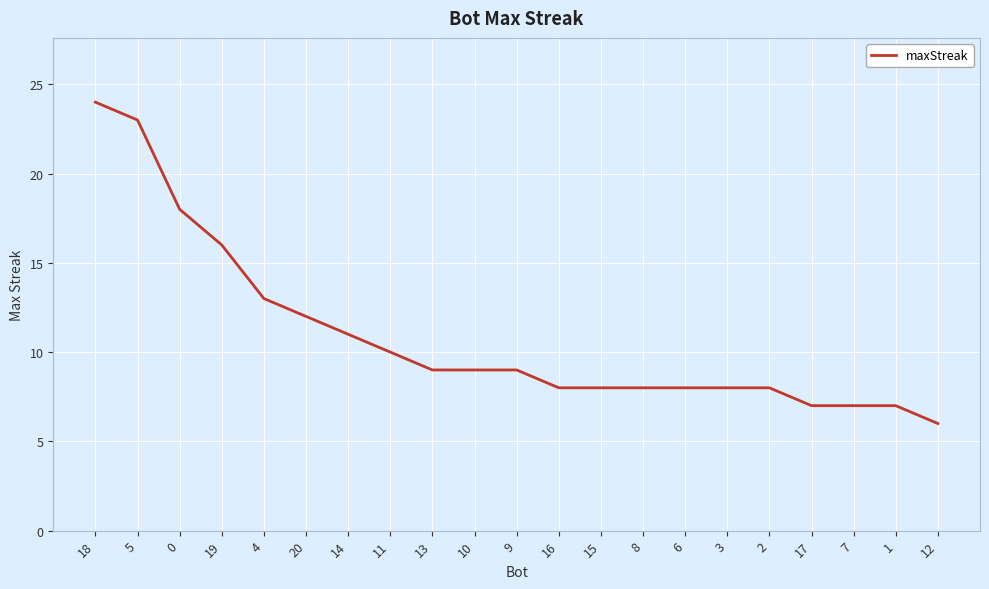

What is the change in value from 18 to 6?

-16